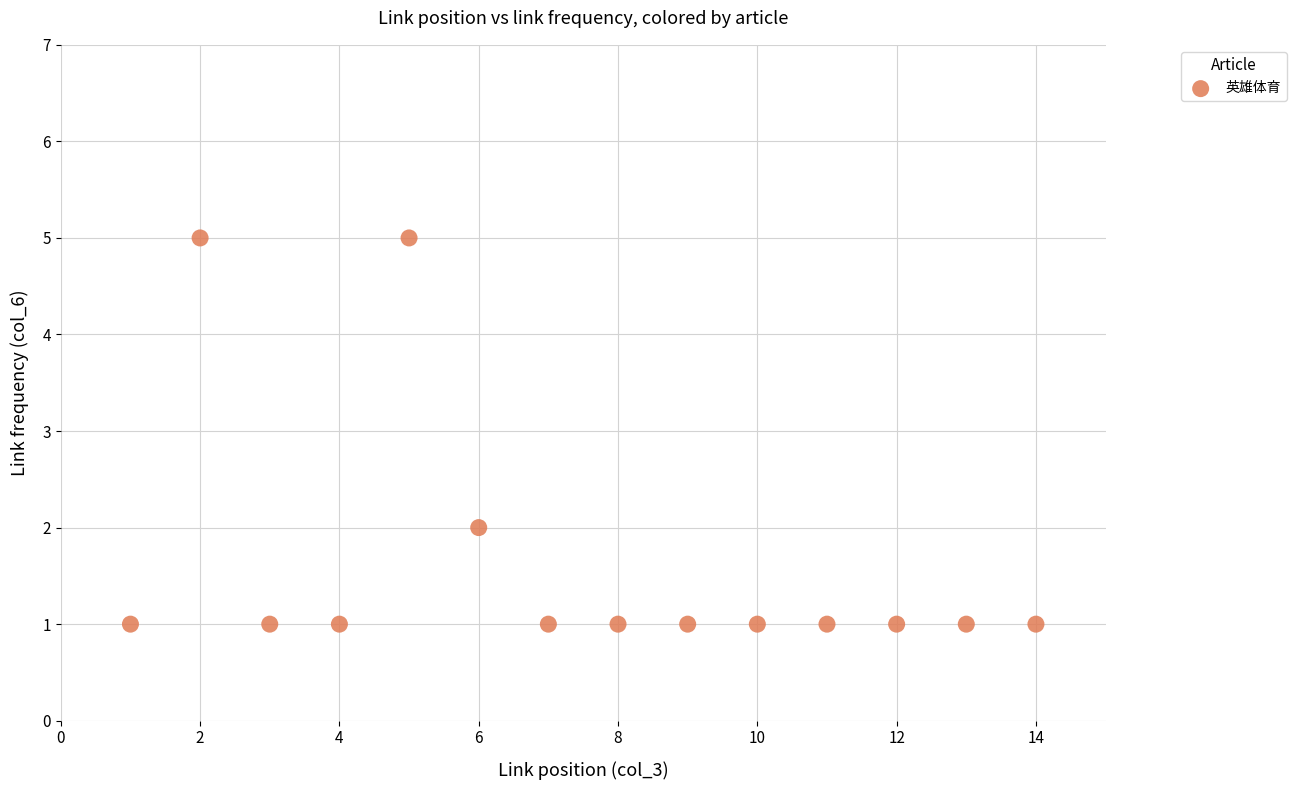

What is the range of X values (max minus min)?

13